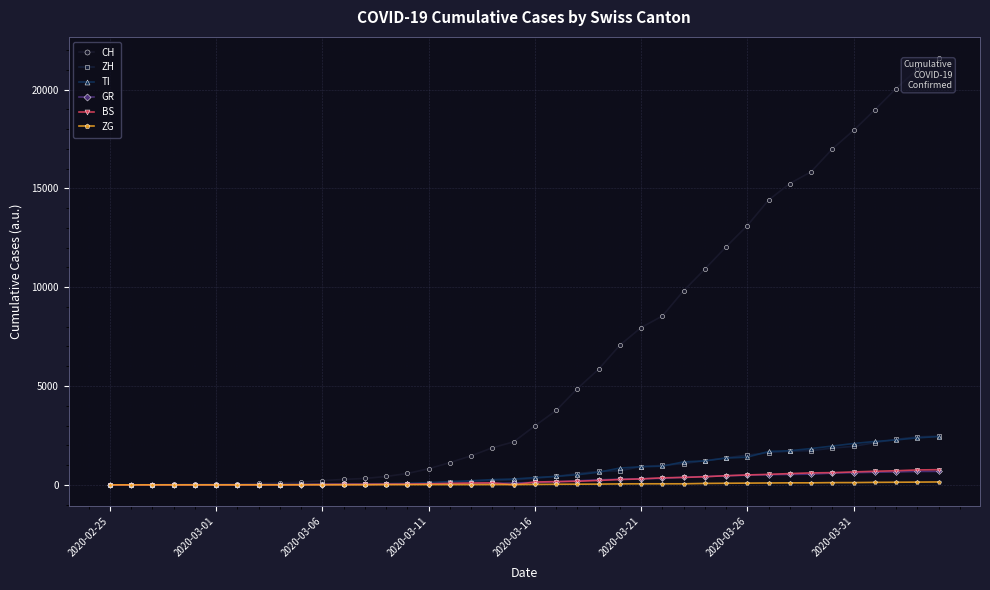

Which series has the largest total across all categories?

CH